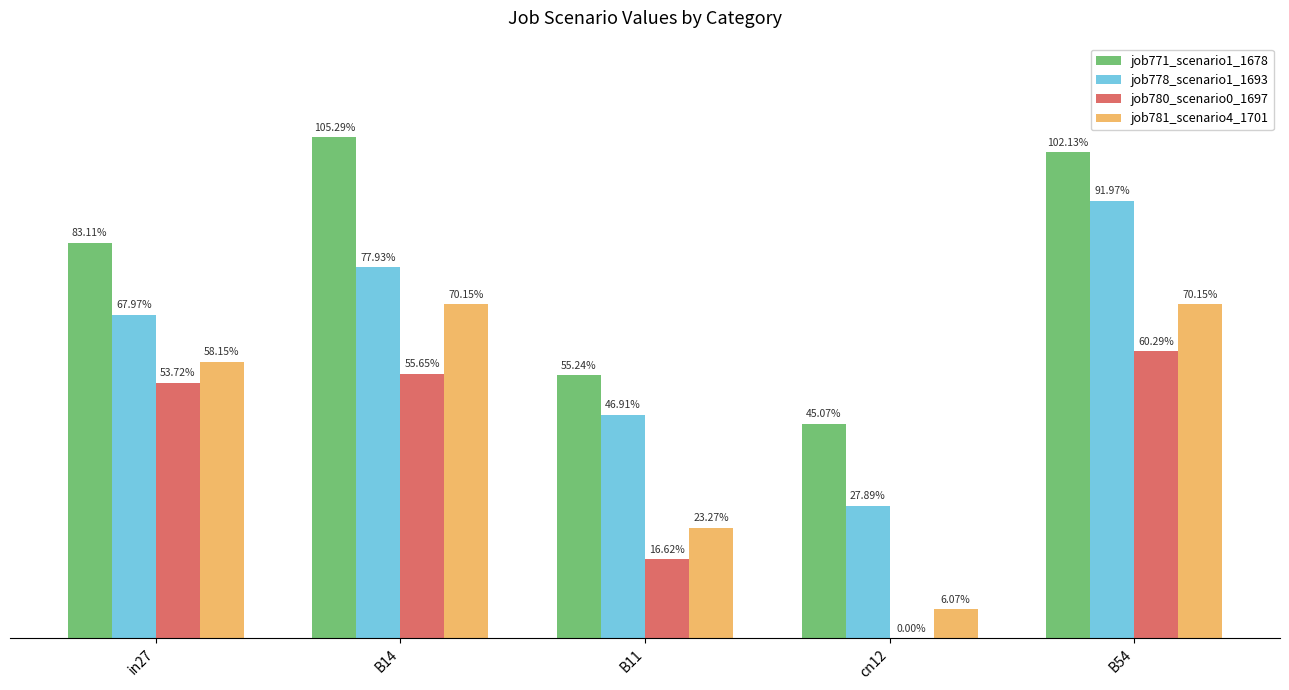

At how many categories does at least one series exceed 0?

5